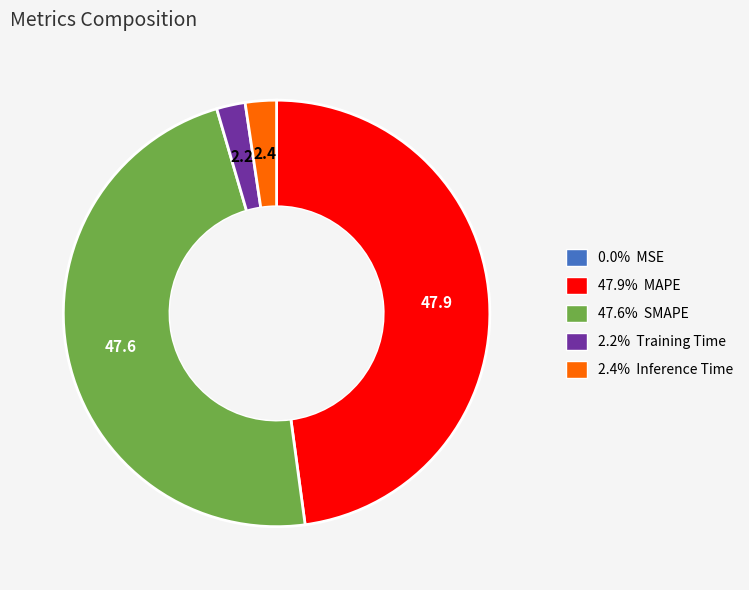

Is there a majority slice in this chart?

No